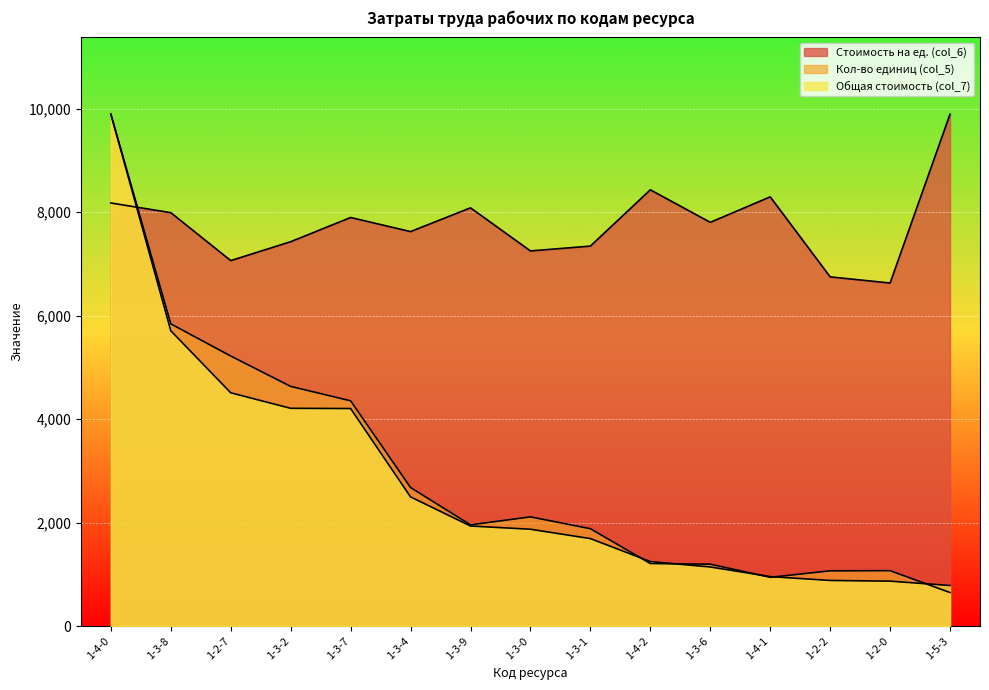

Which series has the widest spread of values?

Кол-во единиц (col_5)